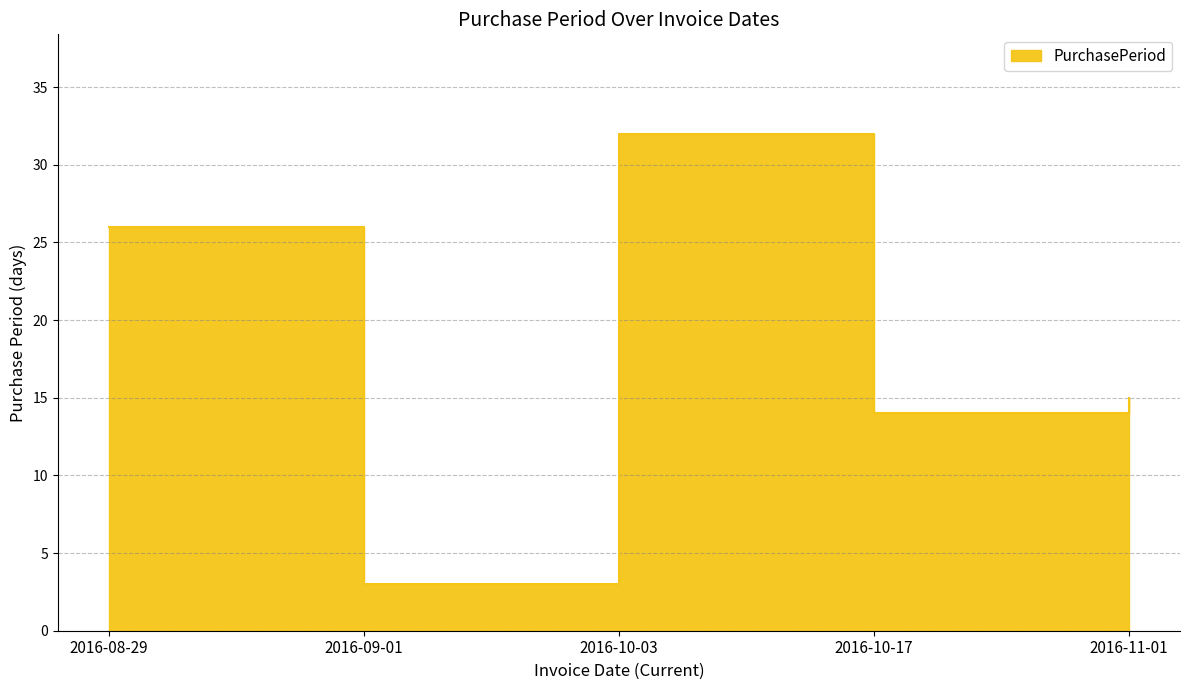

What is the difference between the maximum and minimum values?

29